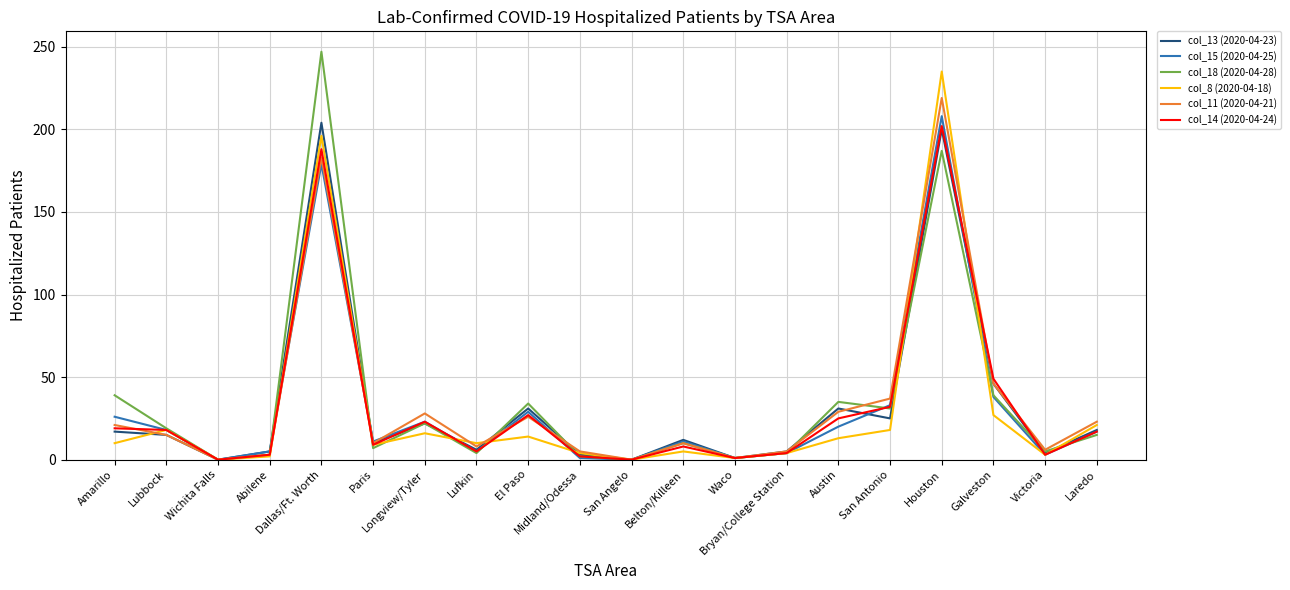

Which series has the widest spread of values?

col_18 (2020-04-28)